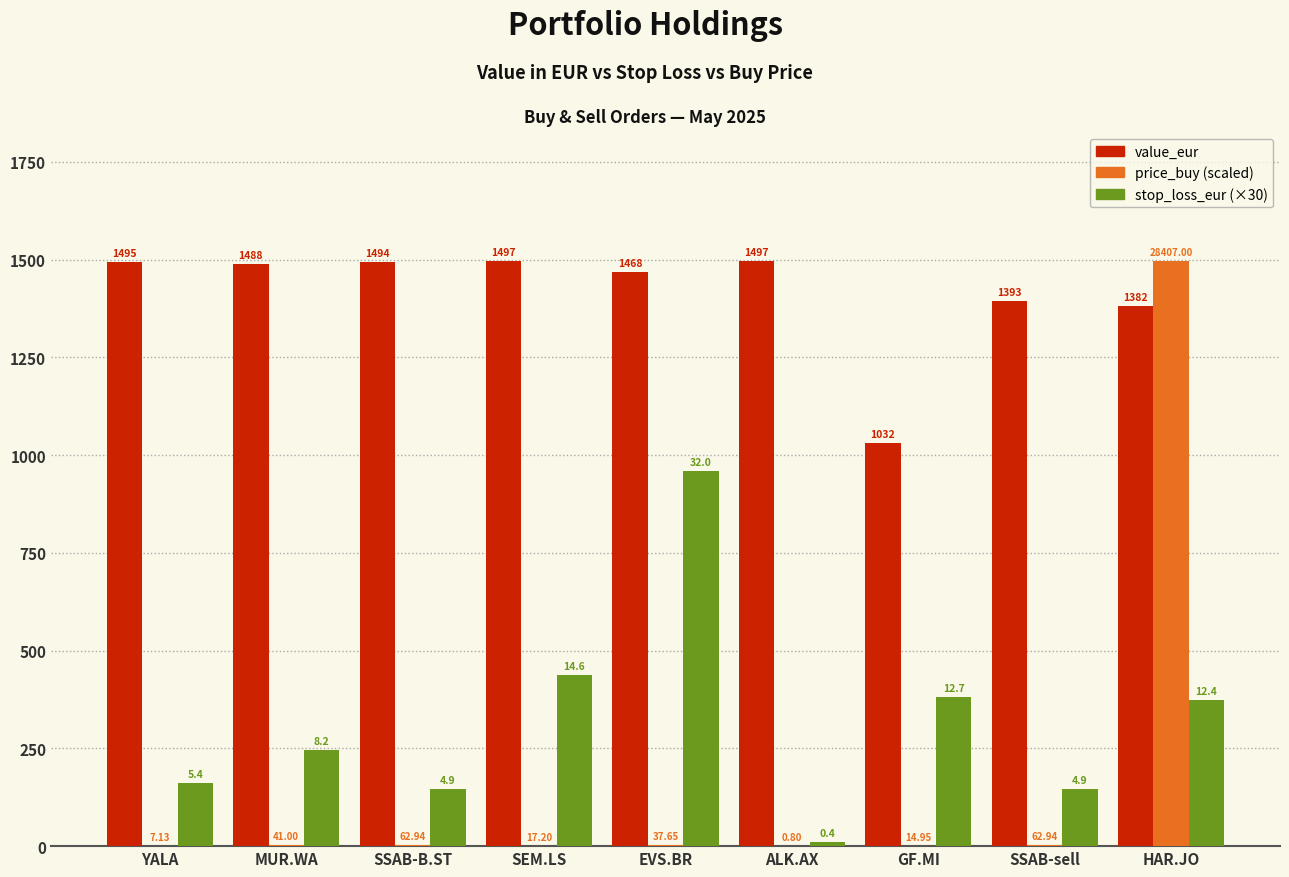

At which label is price_buy (scaled) closest to 748?

SSAB-B.ST